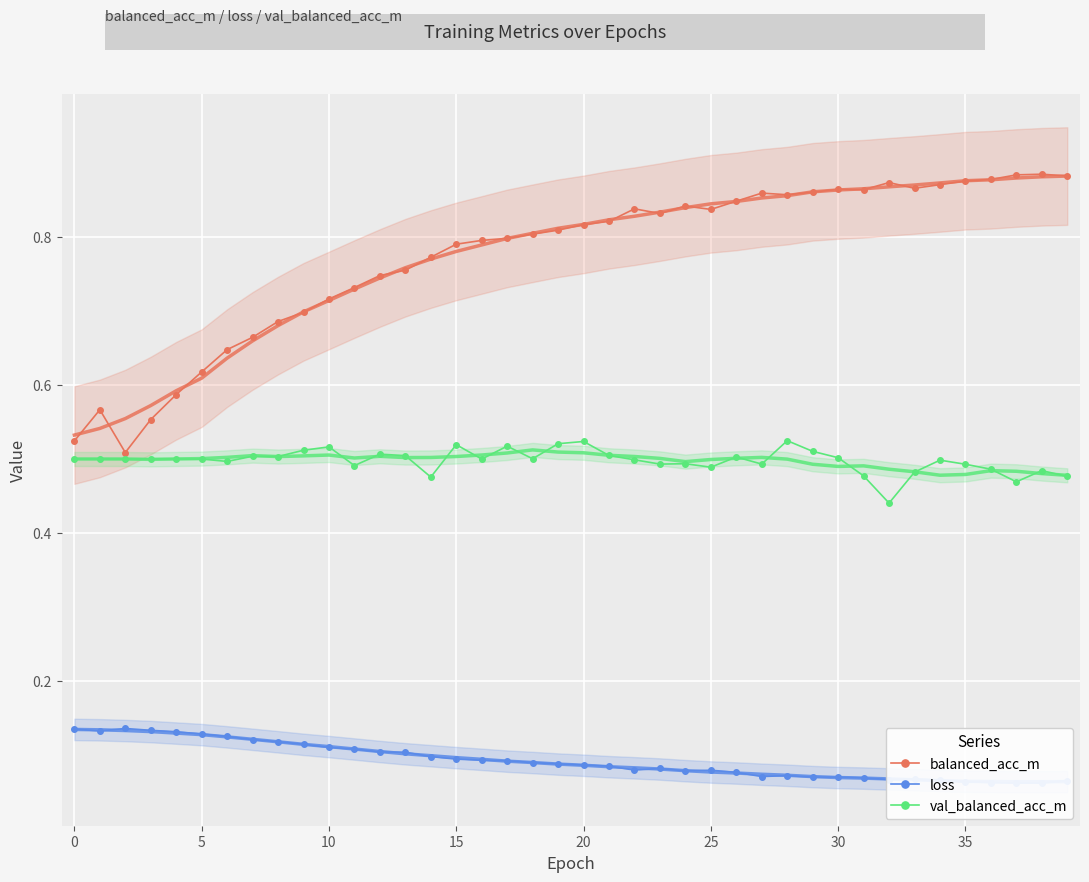

What is the total value across all series at 26?

1.4